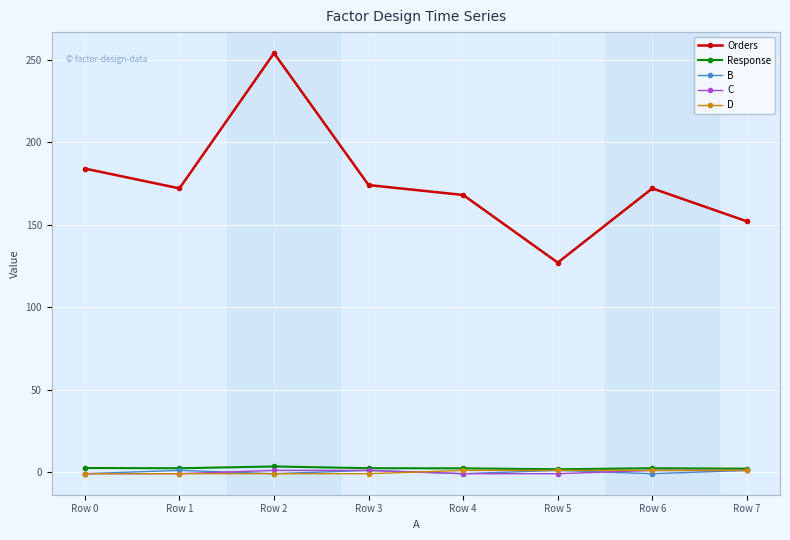

Is the value of Orders at Row 1 greater than the value of C at Row 0?

Yes